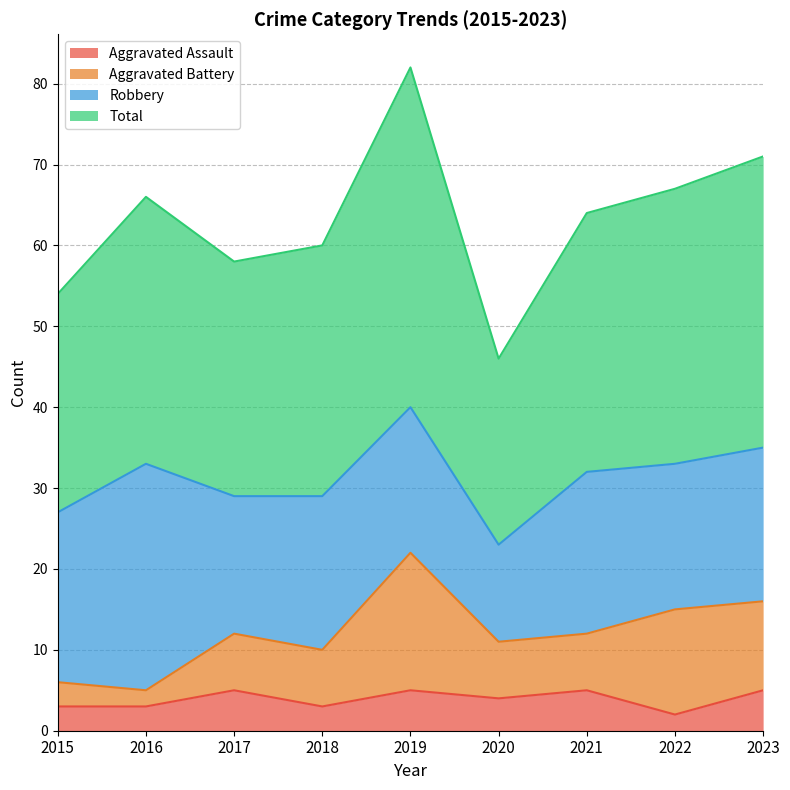

Where does the Total series first go above 64?

2016